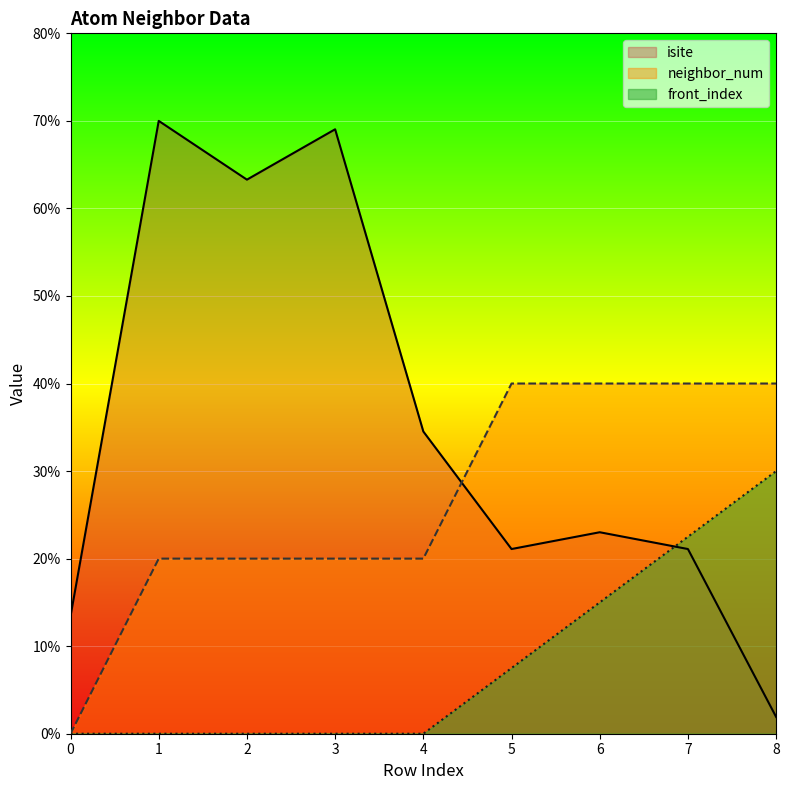

The value of isite at 6 is 13.6. True or false?

False